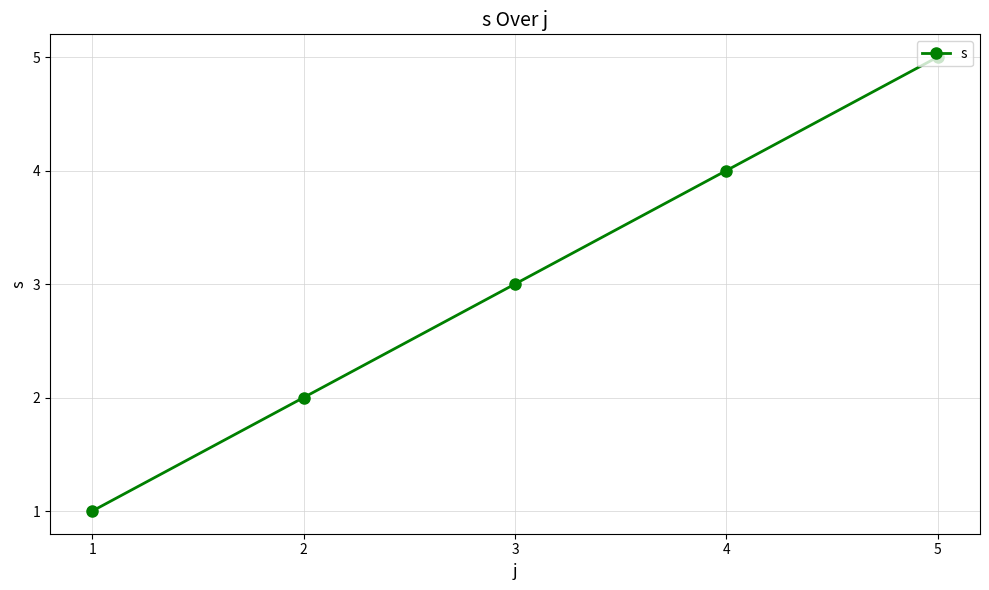

The value at 5 is 7. True or false?

False